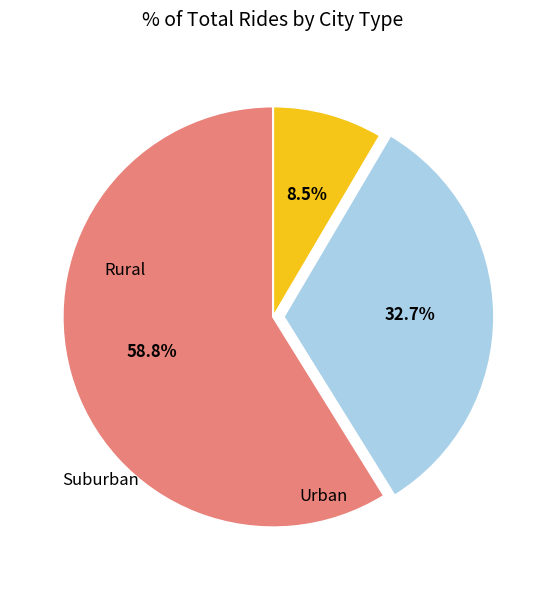

Does any single category account for the majority?

Yes